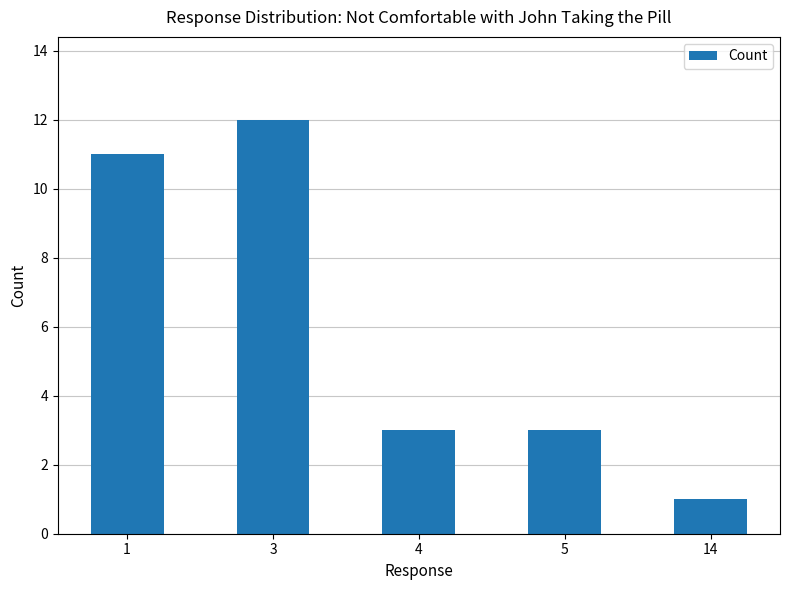

What is the value of the 5th bar from the left?

1